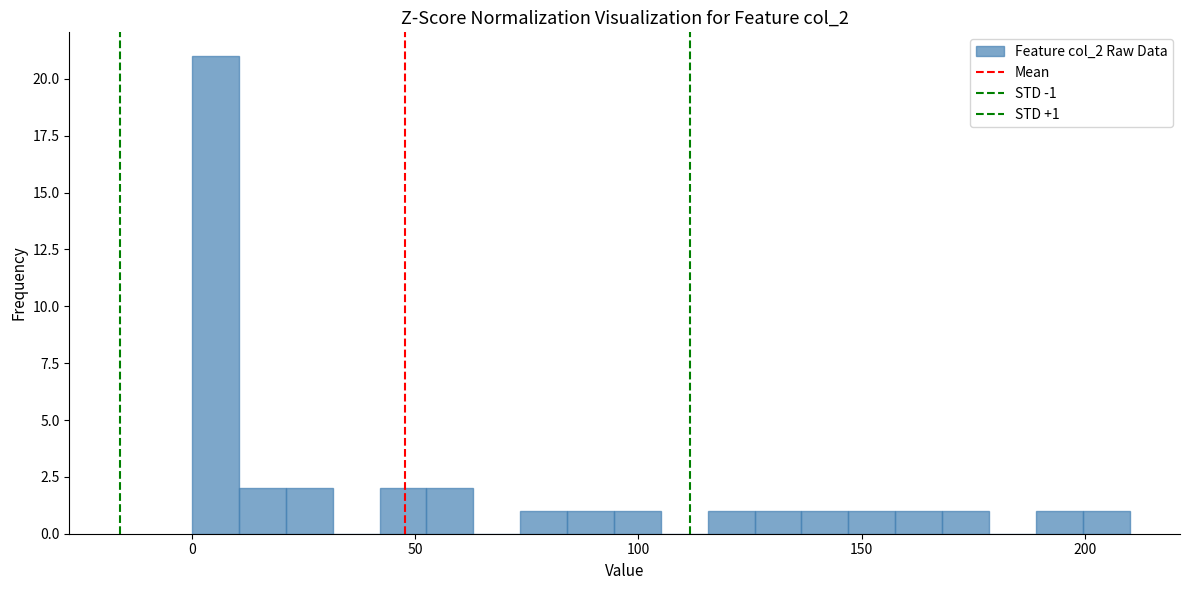

Around what value on the x-axis is the tallest bar? Give the approximate position of its centre, as read against the axis.

5